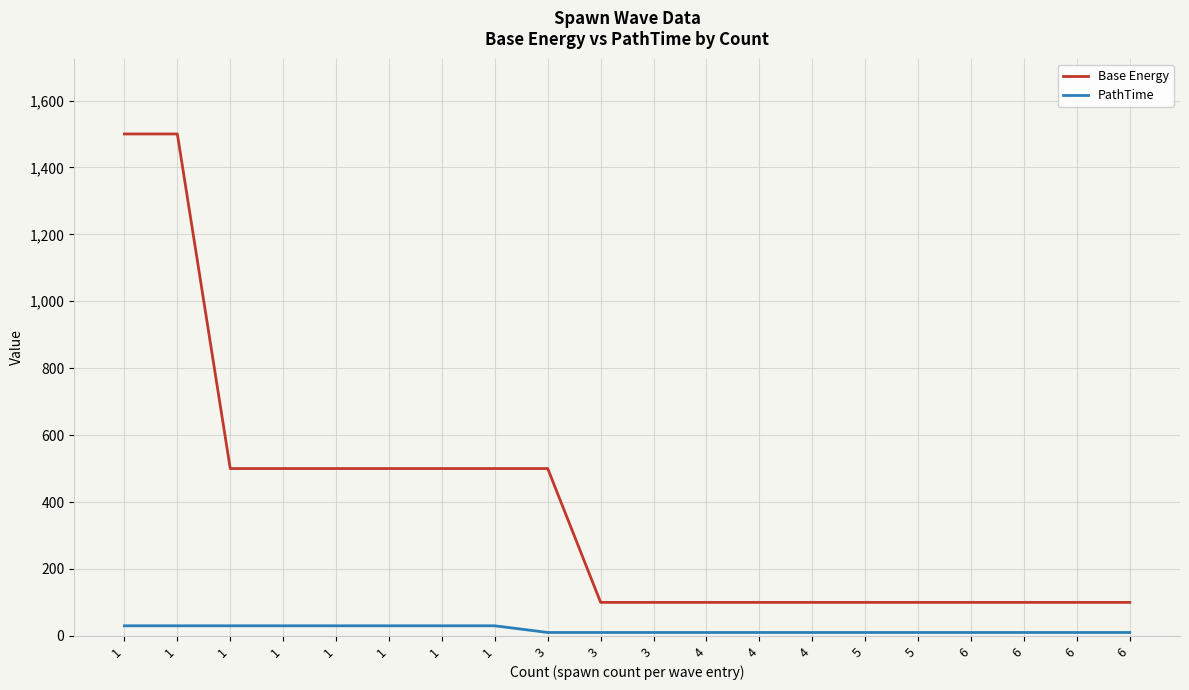

What is the maximum value for Base Energy?

1500